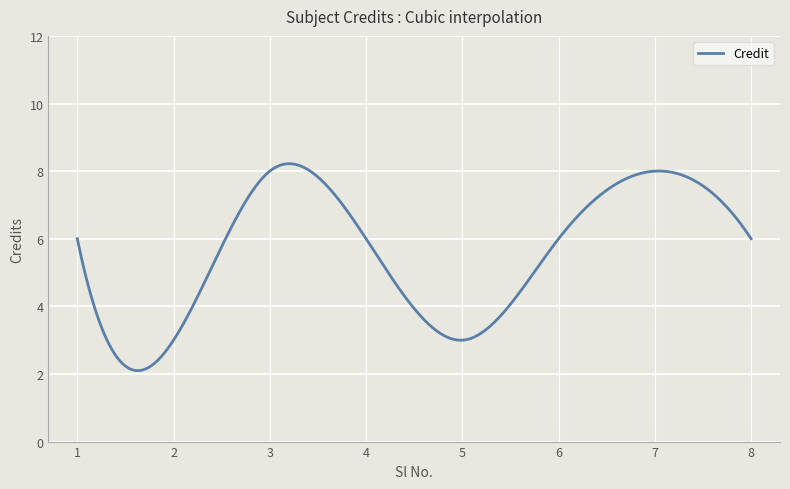

What is the maximum value shown in the chart?

8.2